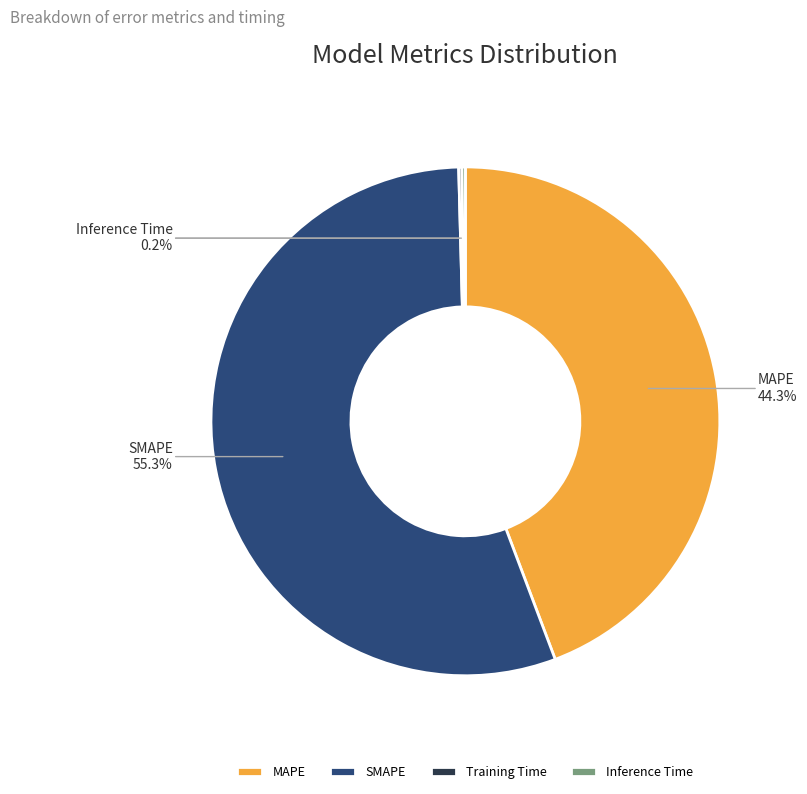

True or false: SMAPE accounts for 55% of the total.

True